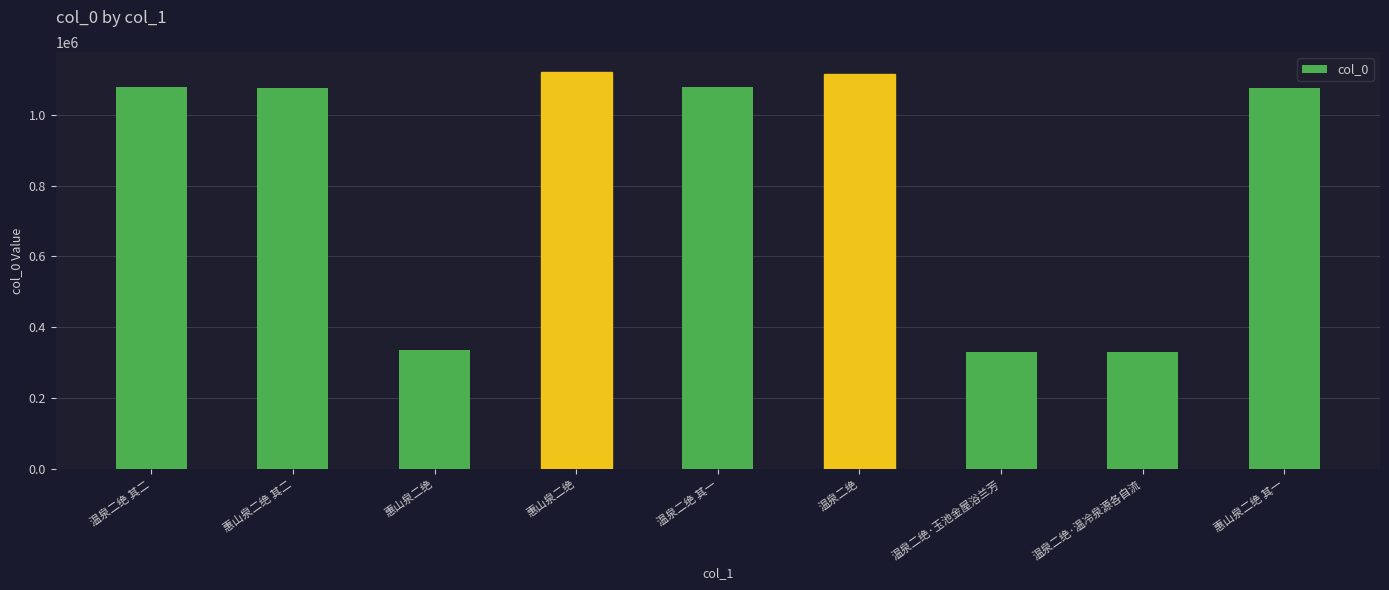

List the labels in order of value, smallest first.

温泉二绝·温冷泉源各自流, 温泉二绝·玉池金屋浴兰芳, 惠山泉二绝, 惠山泉二绝 其一, 惠山泉二绝 其二, 温泉二绝 其一, 温泉二绝 其二, 温泉二绝, 惠山泉二绝